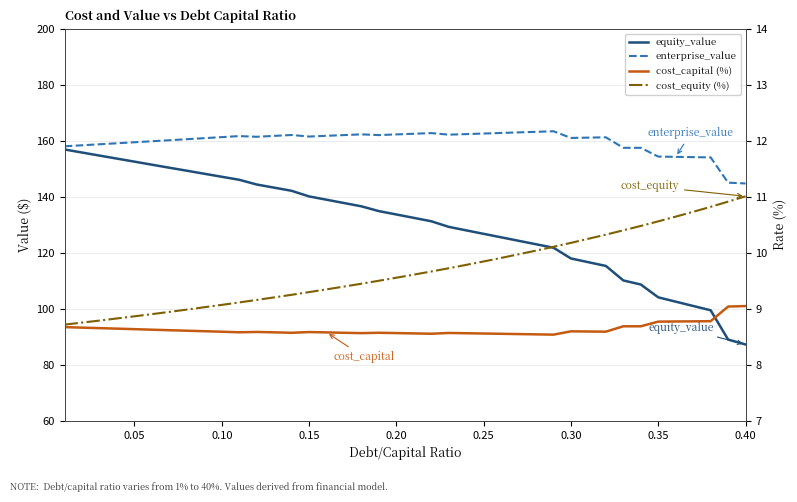

True or false: equity_value has more than 1 interior local peaks.

False